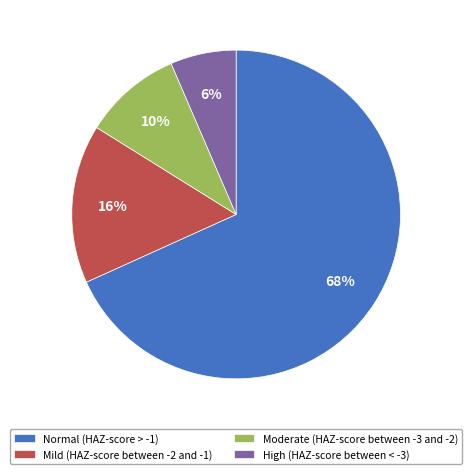

To the nearest percent, what portion does Moderate (HAZ-score between -3 and -2) represent?

10%